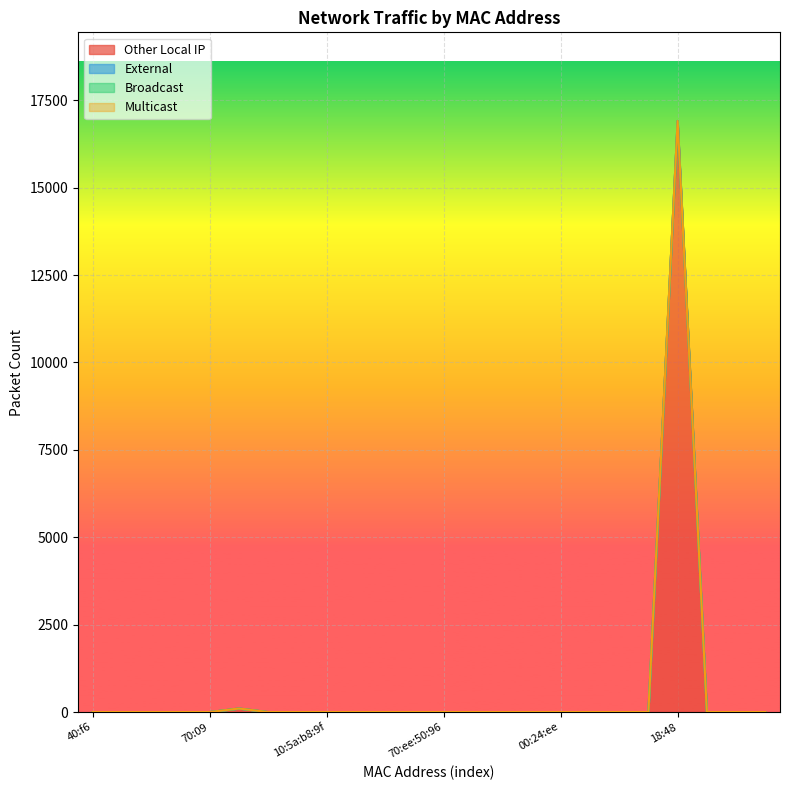

True or false: Other Local IP and External intersect in this chart.

False